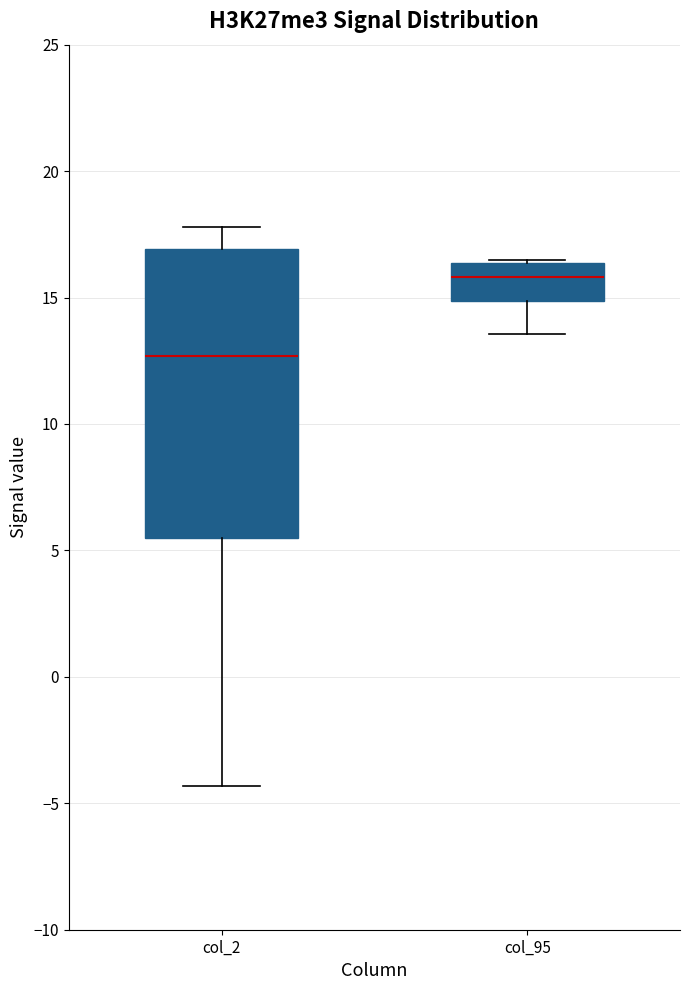

Which box is the tallest, from its lower edge to its upper edge?

col_2